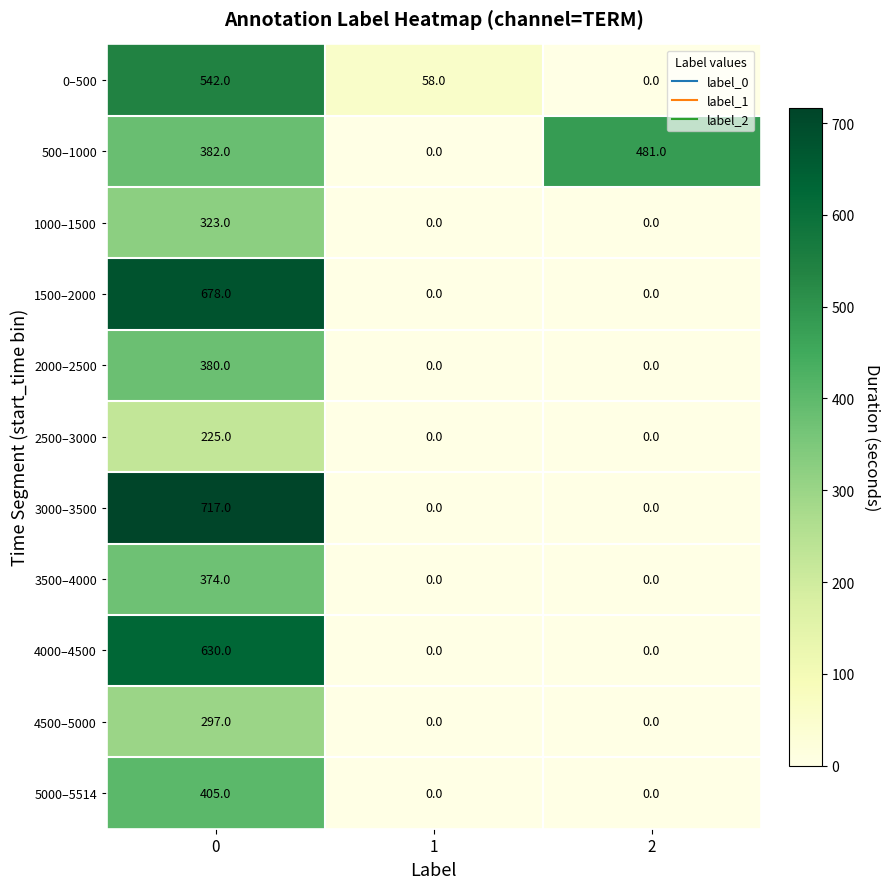

What is the average value of the 5000–5514 series?

135